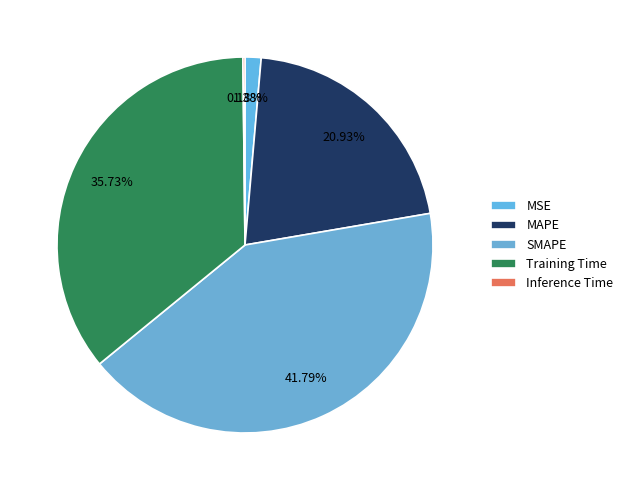

Is it true that Training Time is 45% of the pie?

False